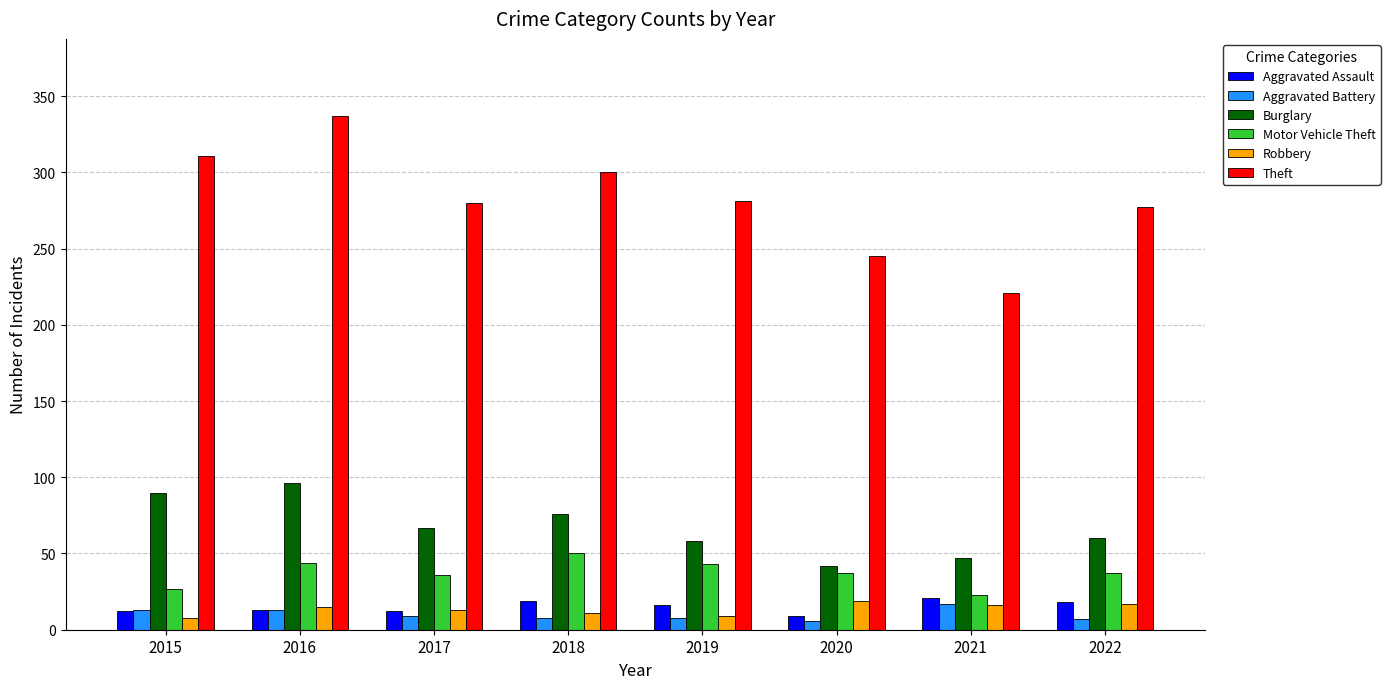

What is the total value across all series at 2018?

464